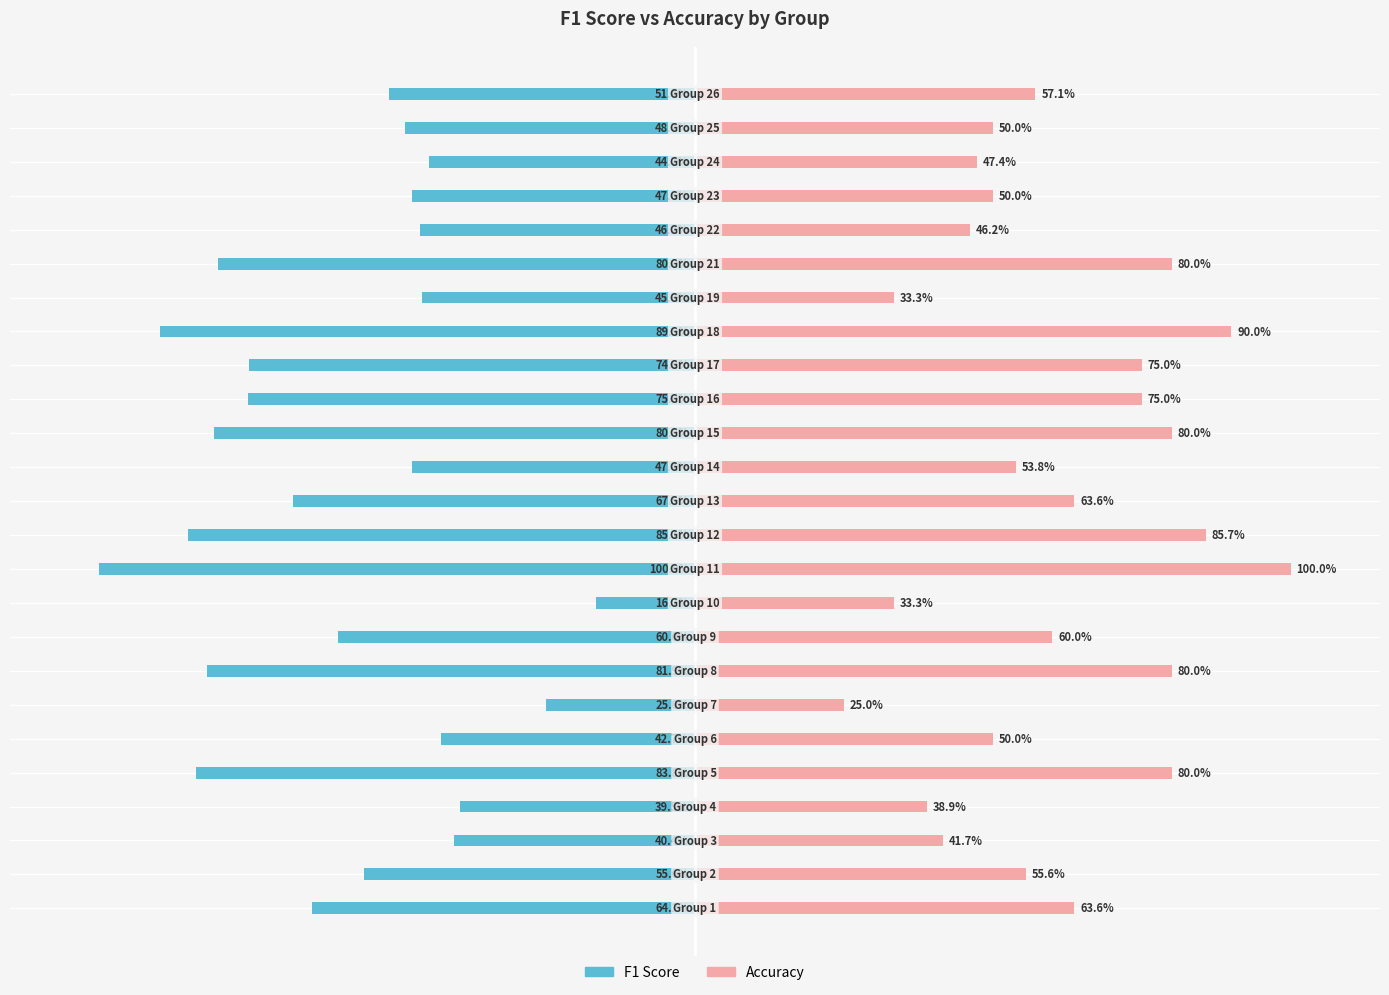

Reading left to right, transcribe all the data shown in this chart.

F1 Score: -0.6	-0.6	-0.4	-0.4	-0.8	-0.4	-0.2	-0.8	-0.6	-0.2	-1.0	-0.9	-0.7	-0.5	-0.8	-0.8	-0.7	-0.9	-0.5	-0.8	-0.5	-0.5	-0.4	-0.5	-0.5
Accuracy: 0.6	0.6	0.4	0.4	0.8	0.5	0.2	0.8	0.6	0.3	1.0	0.9	0.6	0.5	0.8	0.8	0.8	0.9	0.3	0.8	0.5	0.5	0.5	0.5	0.6